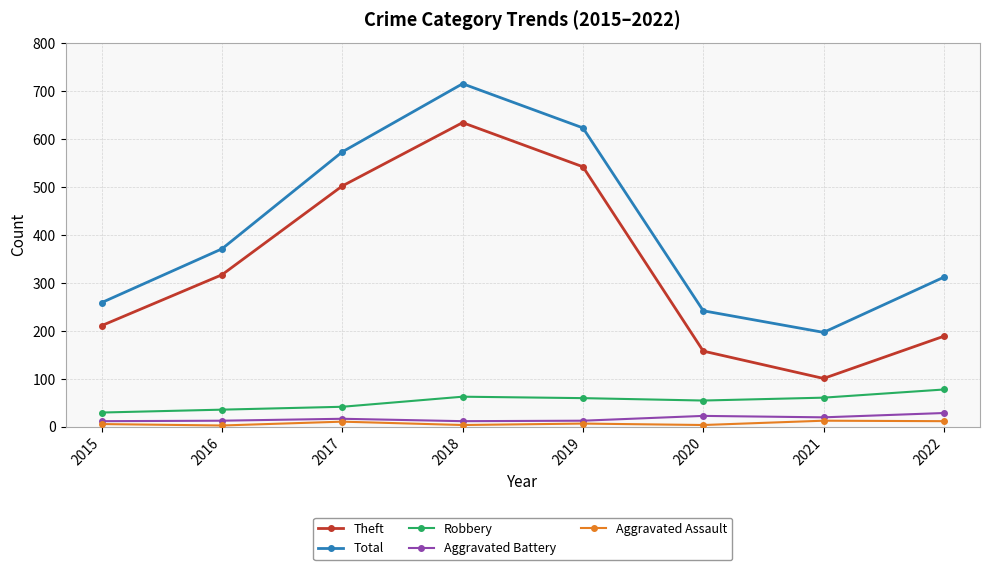

At how many categories does at least one series exceed 424?

3